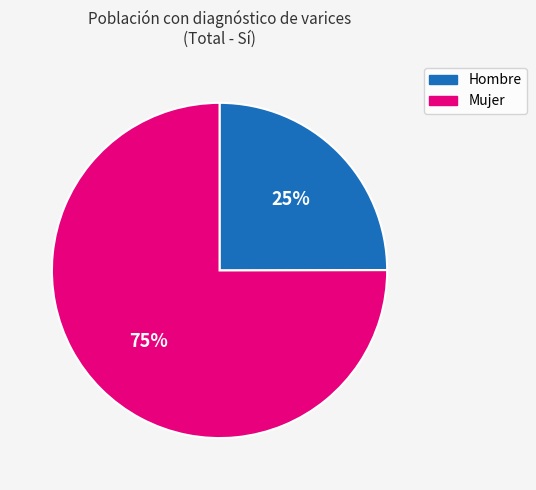

Count the number of slices in the pie.

2